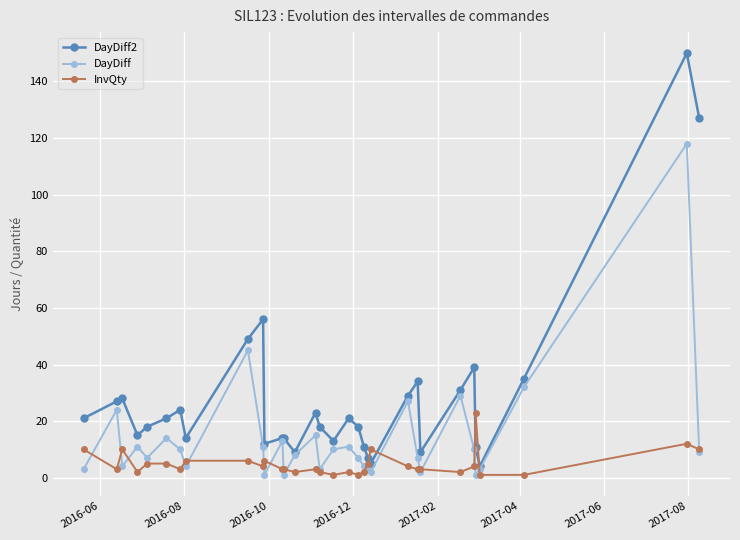

What is the sum of all DayDiff2 values?

907